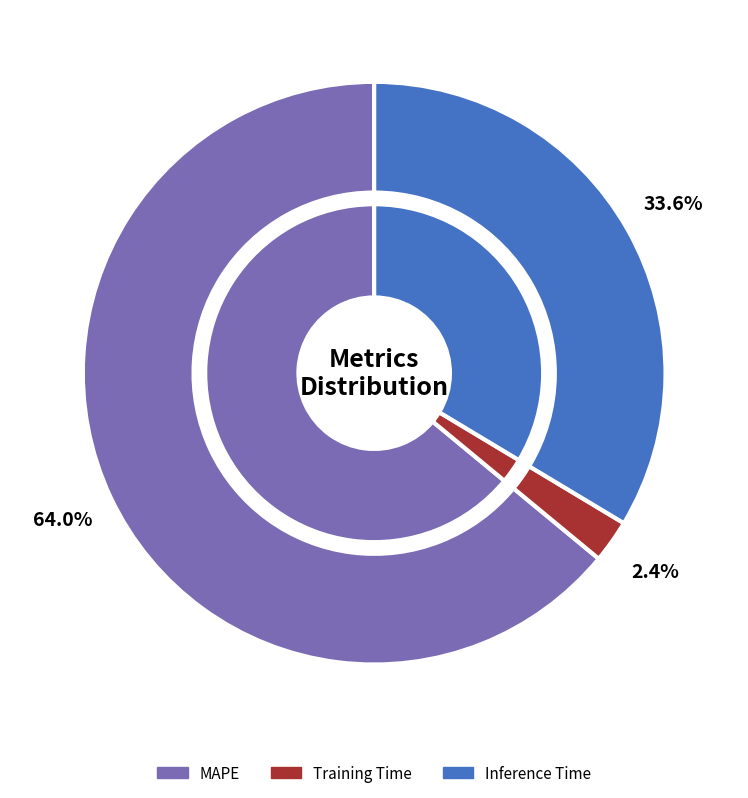

What is the largest slice in the pie chart?

MAPE